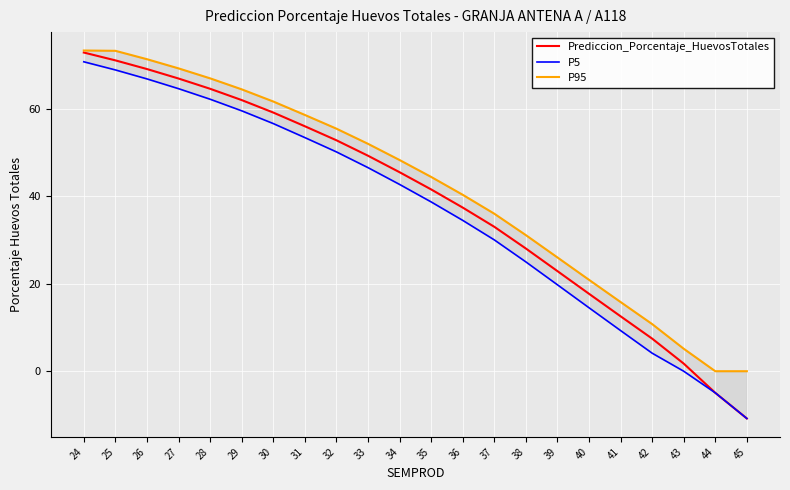

The value of Prediccion_Porcentaje_HuevosTotales at 28 is 35.9. True or false?

False